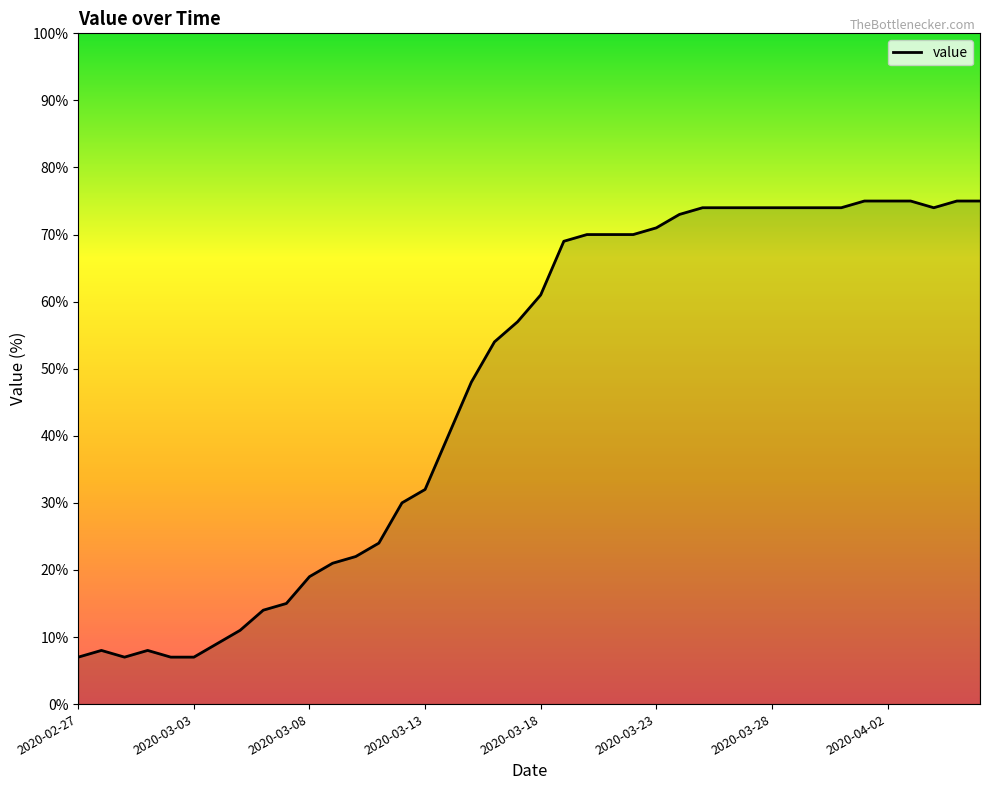

What is the difference between the maximum and minimum values?

68